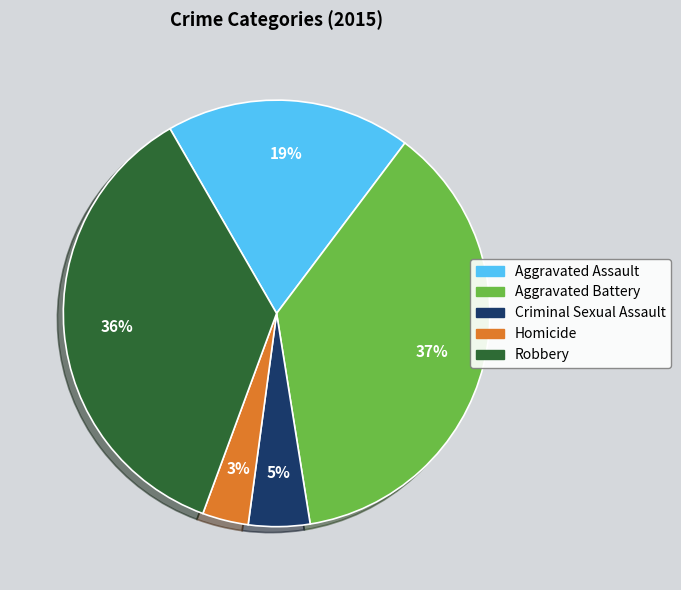

Rank the categories by value from highest to lowest.

Aggravated Battery, Robbery, Aggravated Assault, Criminal Sexual Assault, Homicide